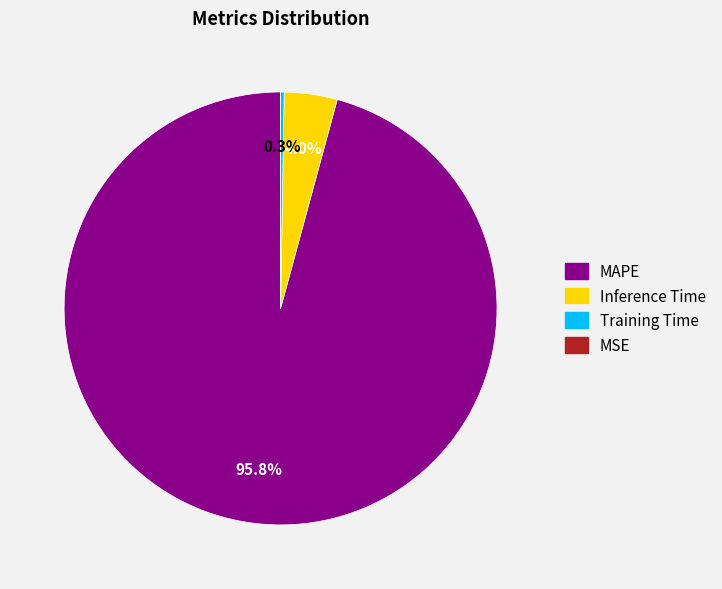

Is there any slice that represents more than half of the pie?

Yes